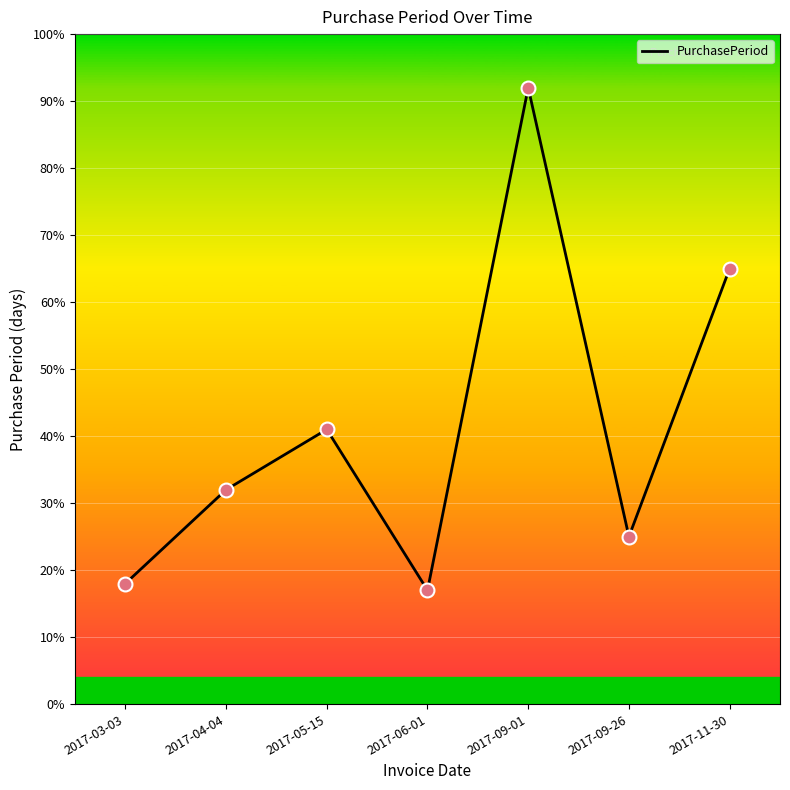

Approximately how many times larger is the value at 2017-03-03 compared to 2017-09-01?

0.2